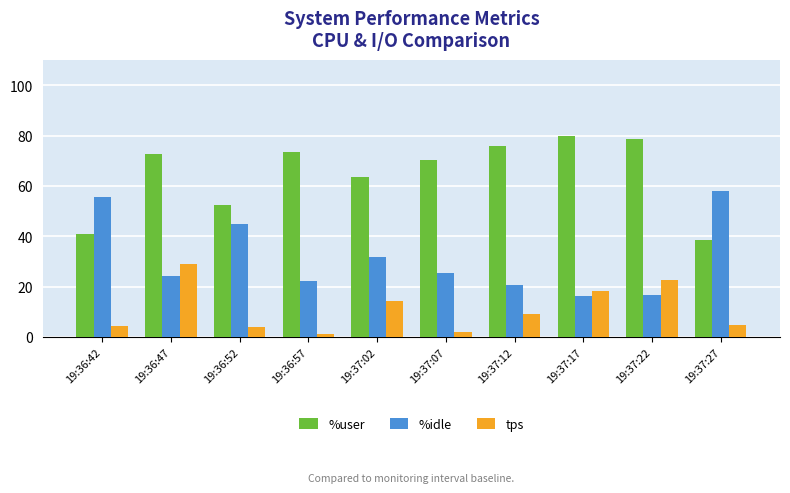

At which category is the sum across all series the highest?

19:36:47